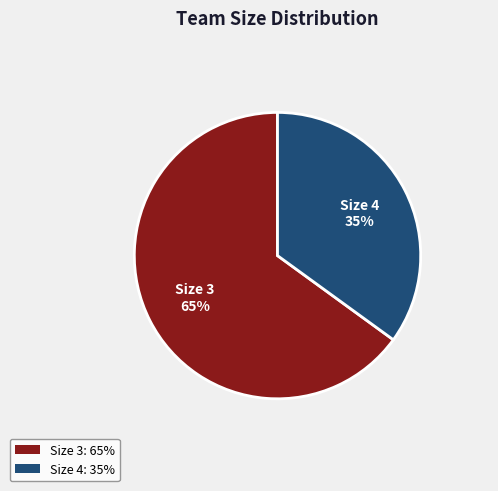

To the nearest percent, what is the combined percentage of Size 4: 35% and Size 3: 65%?

100%